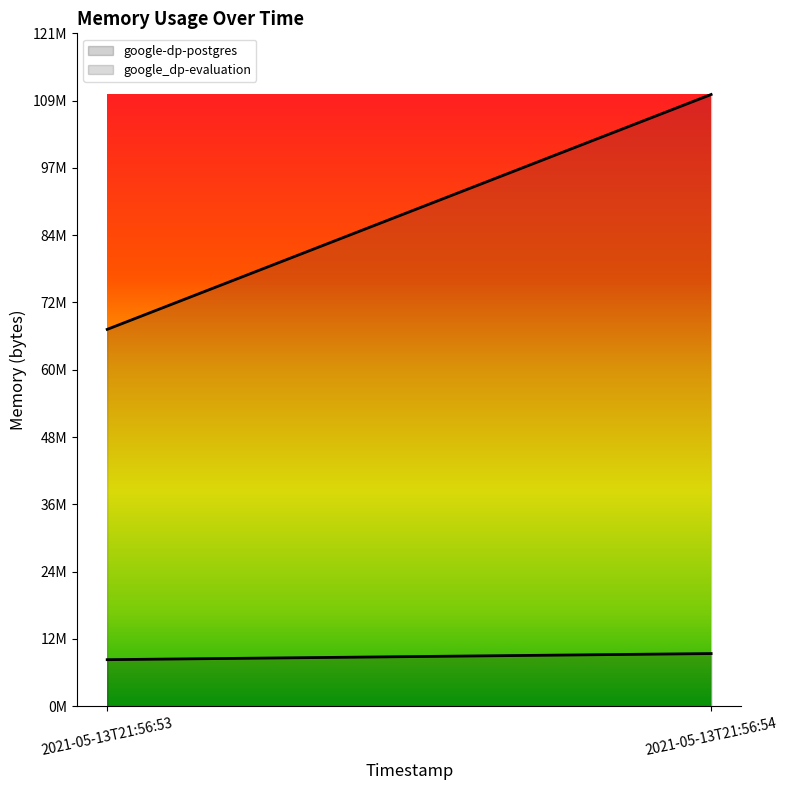

Between 2021-05-13T21:56:53 and 2021-05-13T21:56:54, which series saw the biggest shift?

google_dp-evaluation